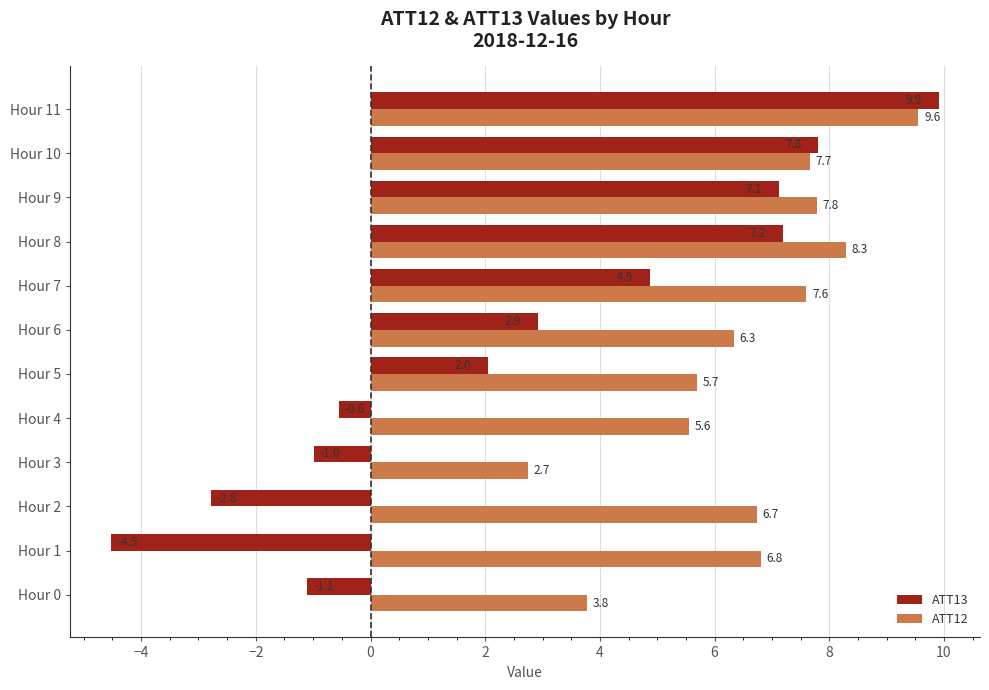

At which category is the sum across all series the highest?

Hour 11